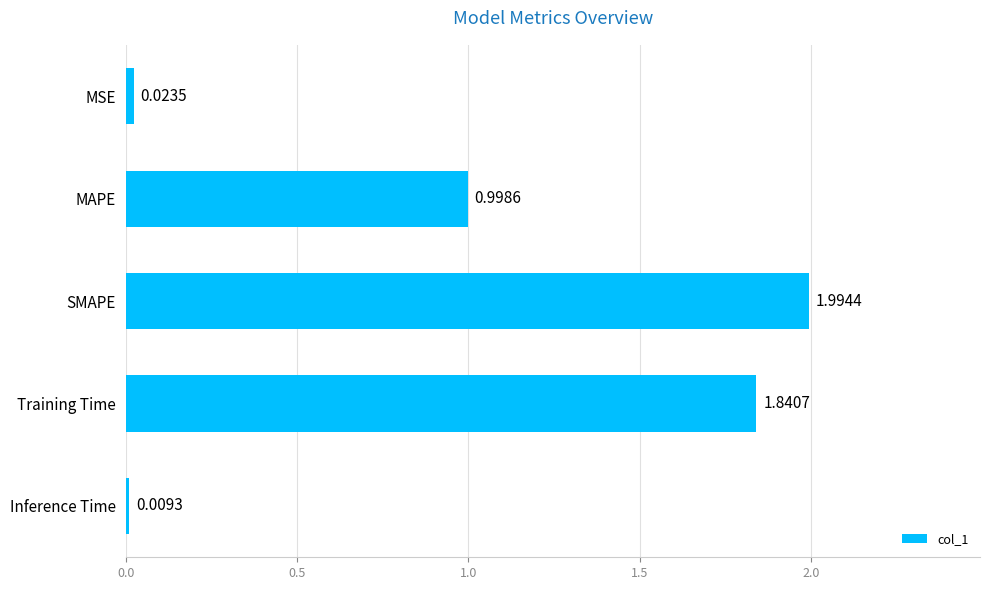

How many bars are there in total?

5